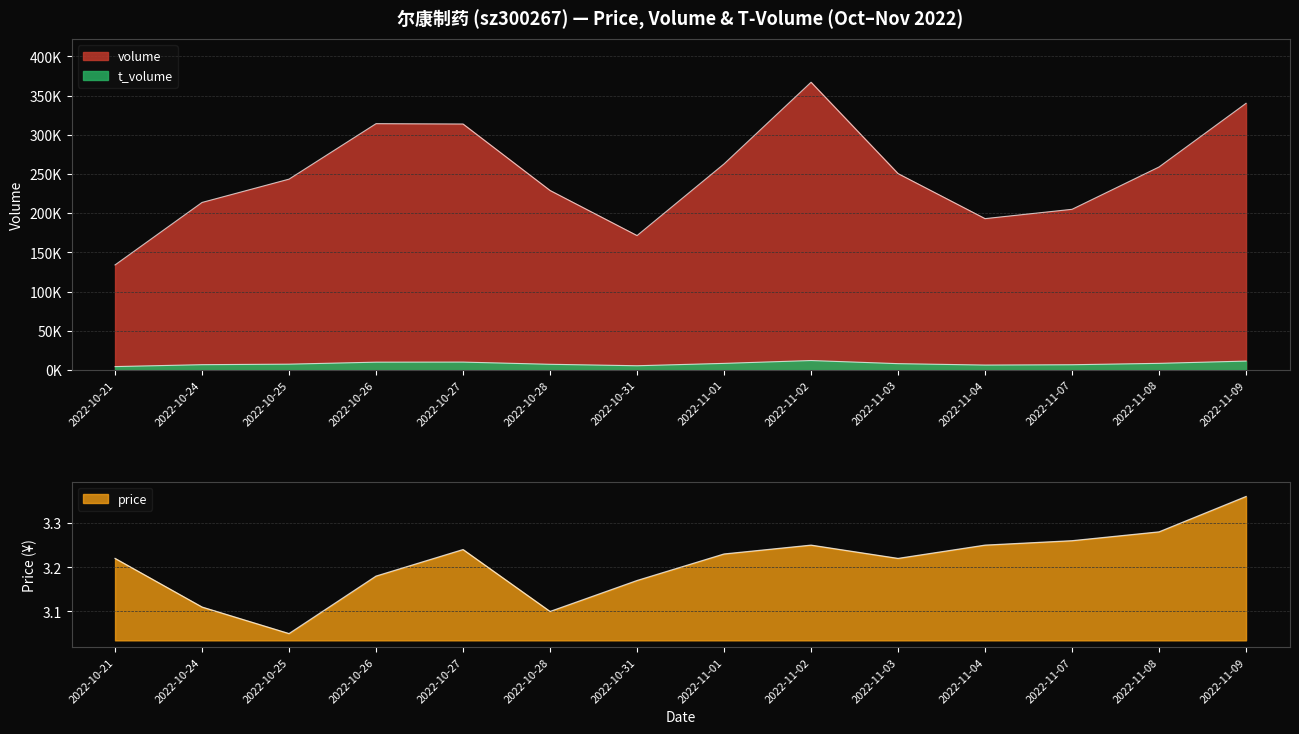

At which category does price reach its first local valley?

2022-10-25